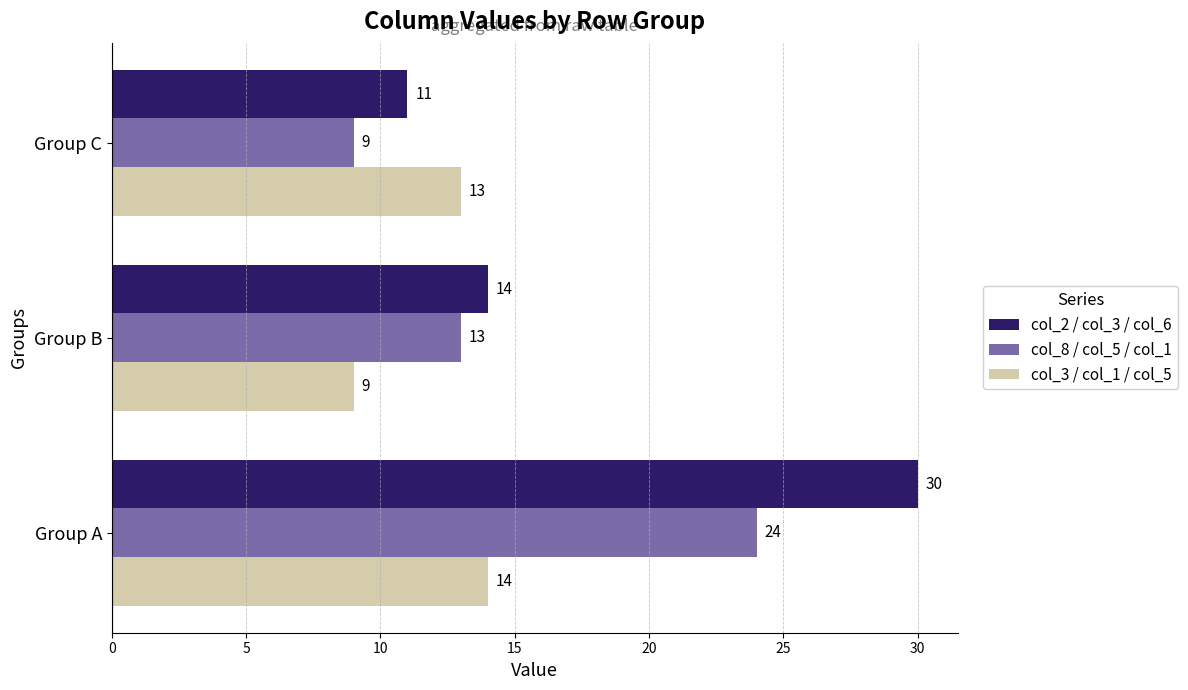

What is the spread (max minus min) of values at Group C?

4